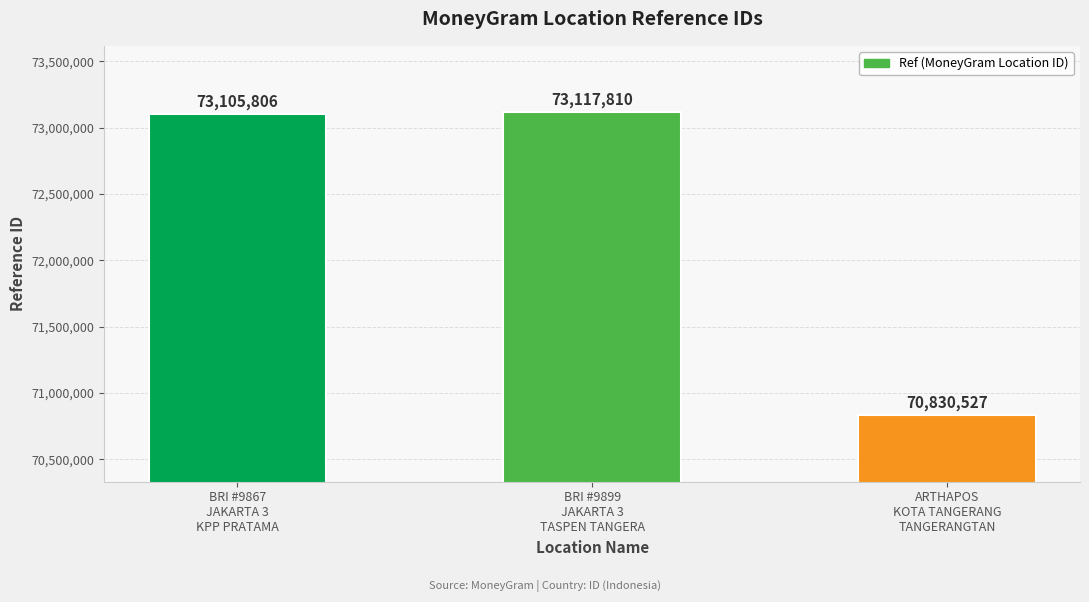

Approximately how many times larger is the value at BRI #9867
JAKARTA 3
KPP PRATAMA compared to BRI #9899
JAKARTA 3
TASPEN TANGERA?

1.0